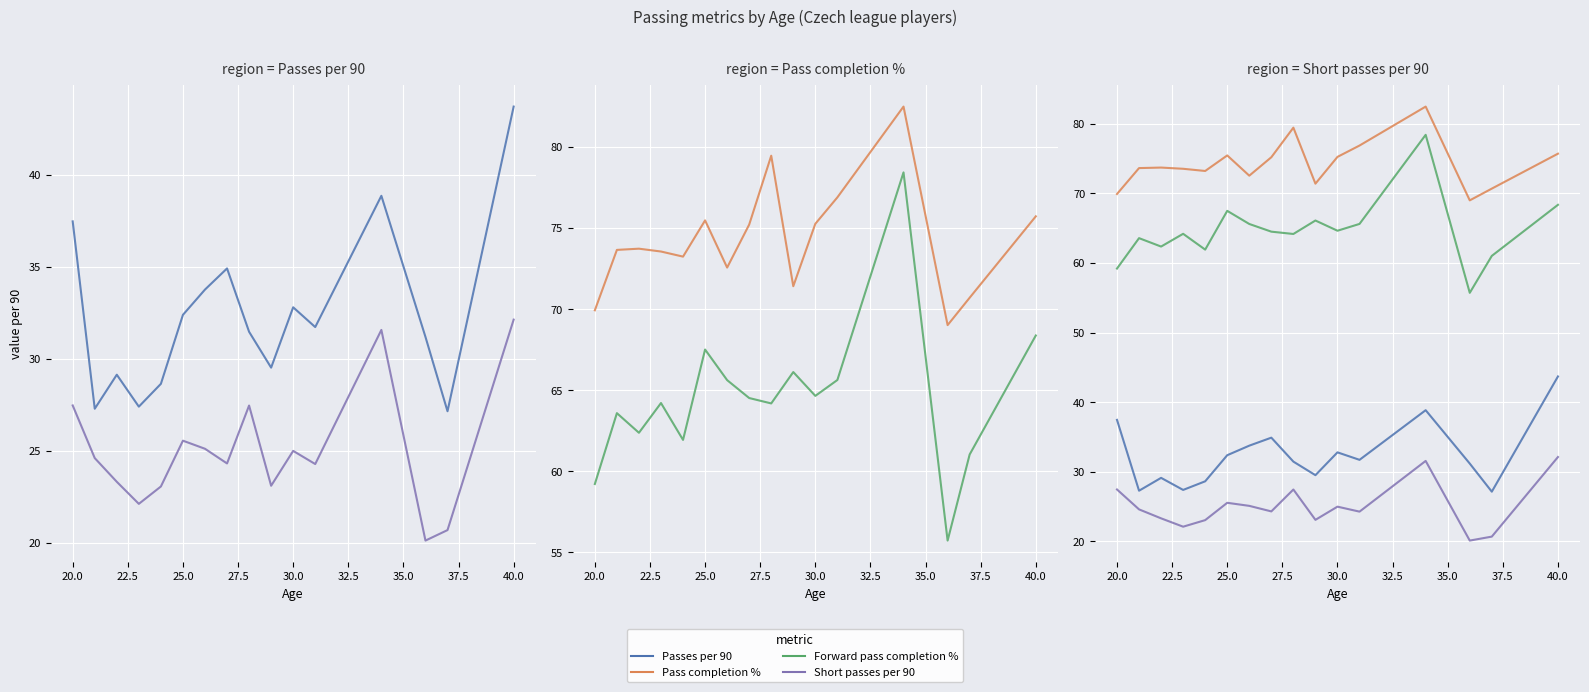

True or false: Passes per 90 and Short passes per 90 intersect in this chart.

False